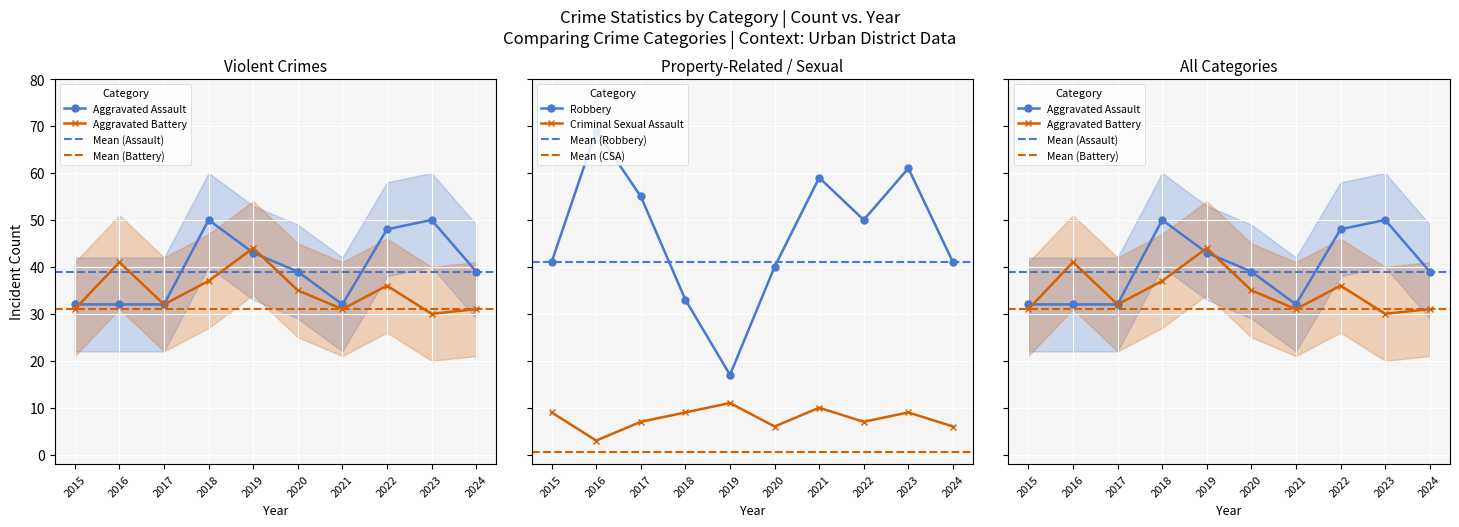

True or false: Aggravated Battery has a value of 31 at 2021.

True